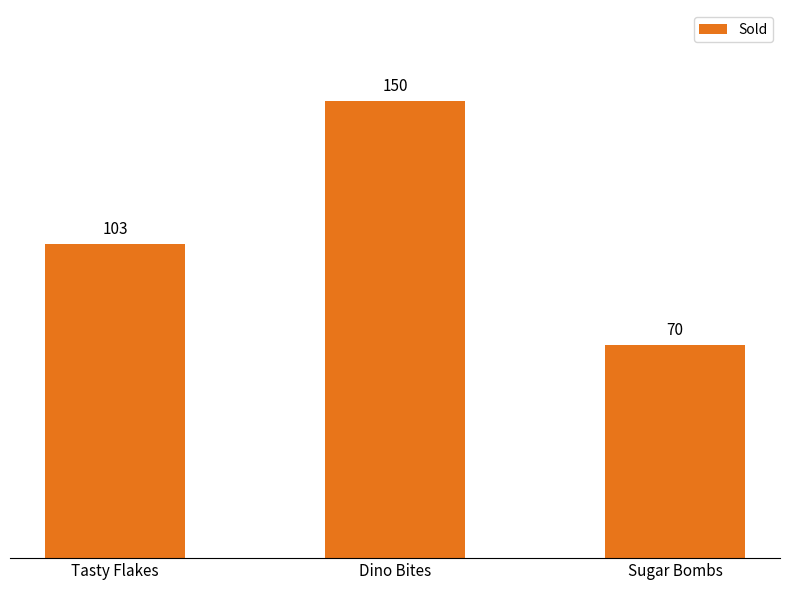

What position from the right is Sugar Bombs?

1